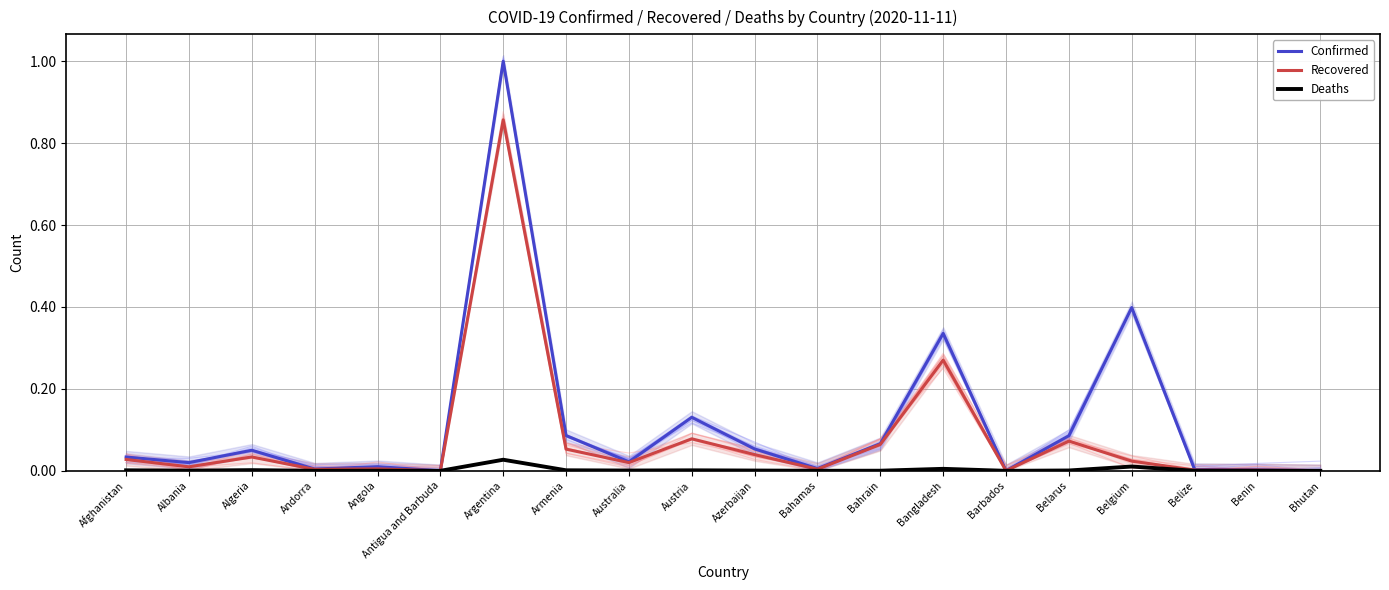

The Deaths series shows 0.0 at Antigua and Barbuda. True or false?

True